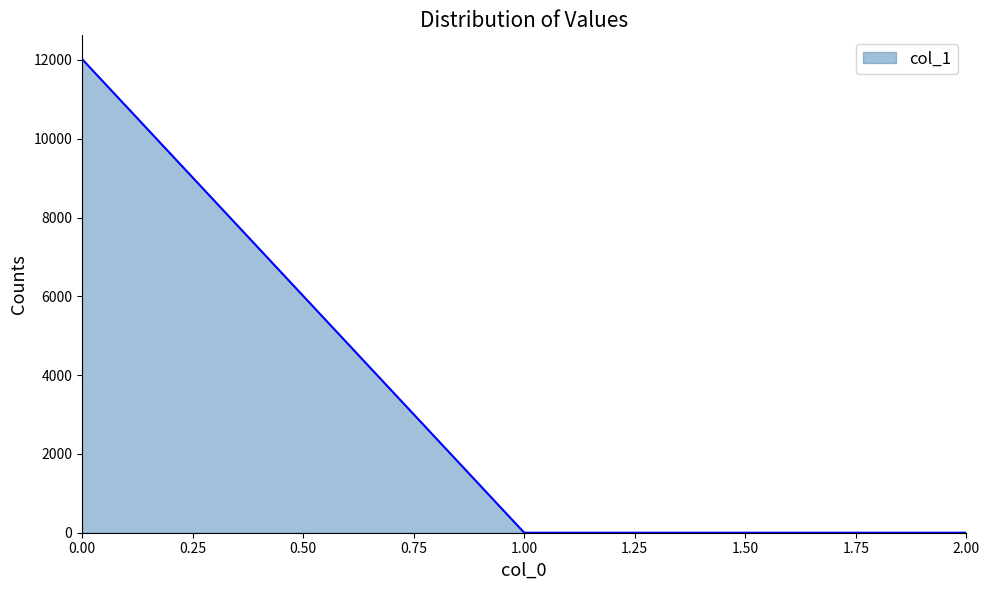

What is the greatest value displayed?

12023.5